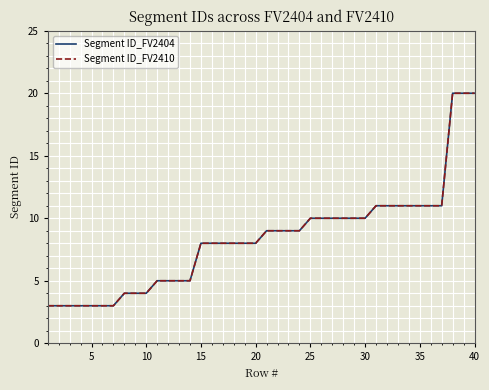

What is the difference between the second highest and minimum values in the Segment ID_FV2404 series?

17